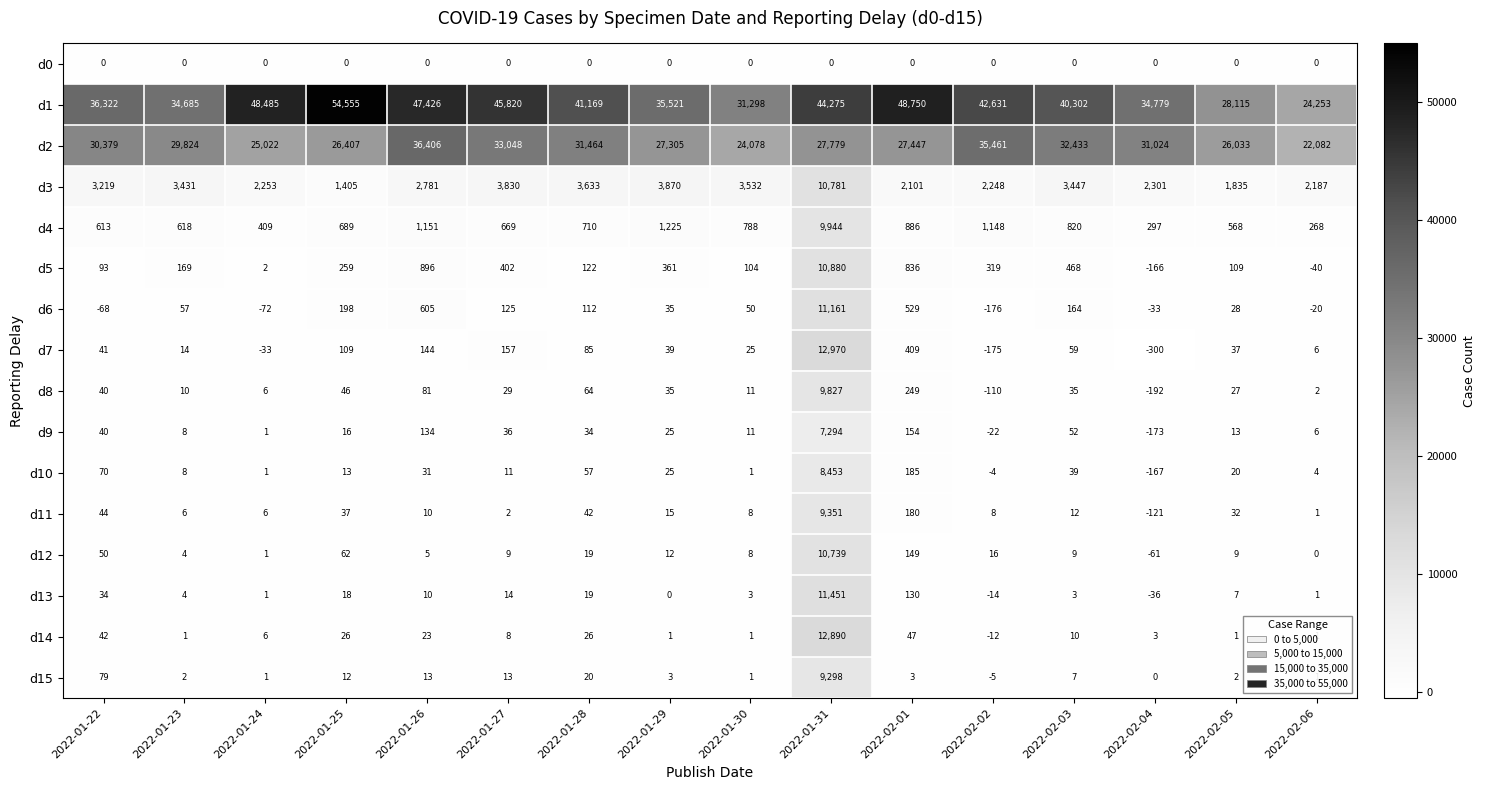

At how many categories does at least one series exceed 26776?

15